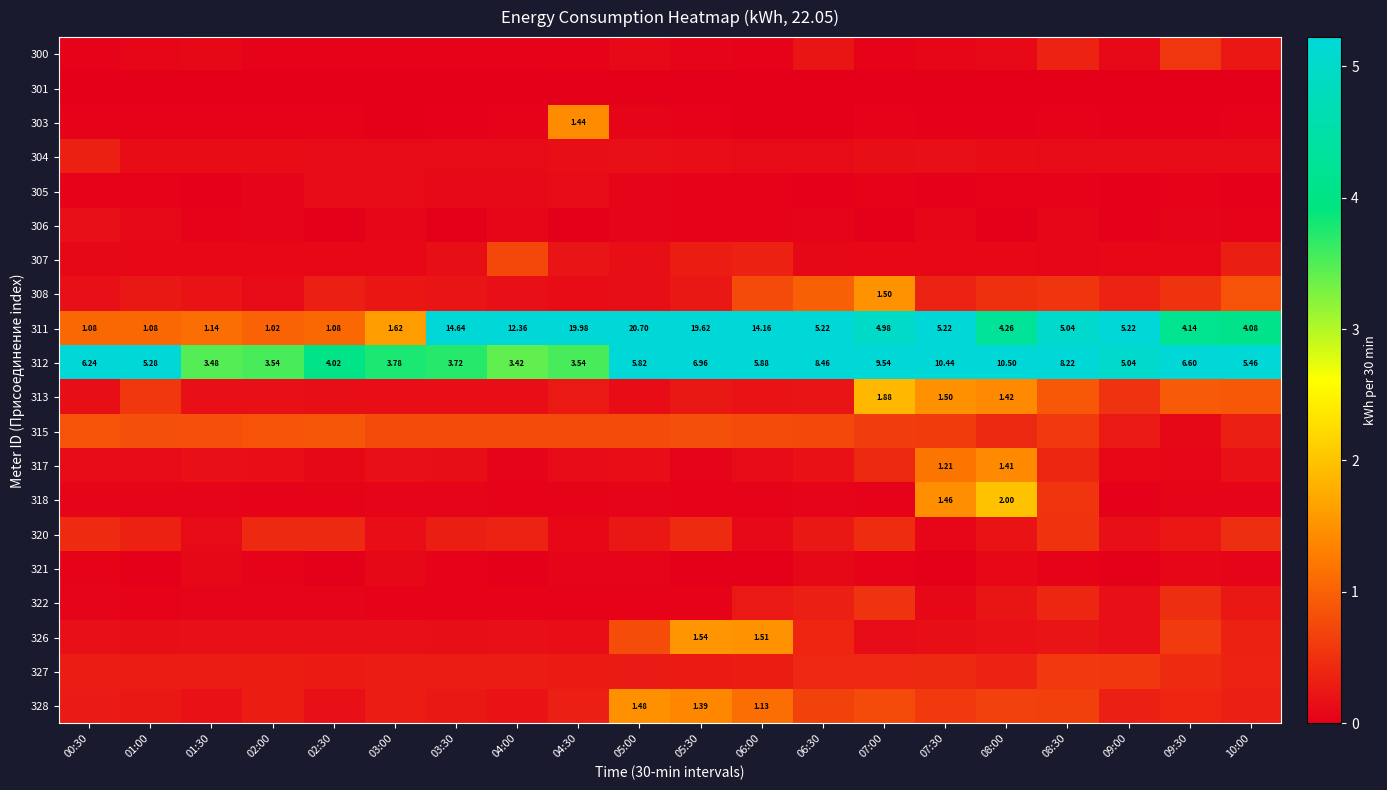

Count the number of data series in this chart.

20